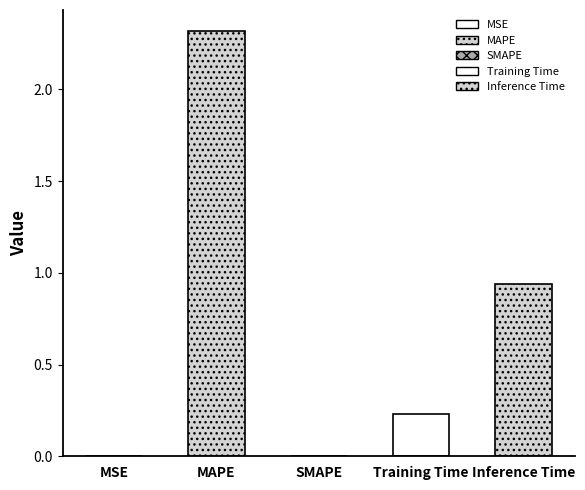

What is the average value?

0.7